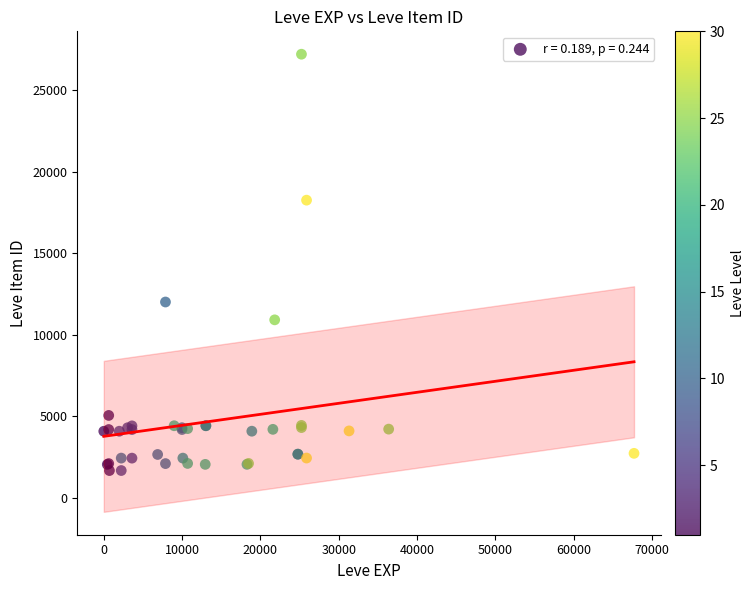

What Y value in the scatter plot is closest to 14448?

12018